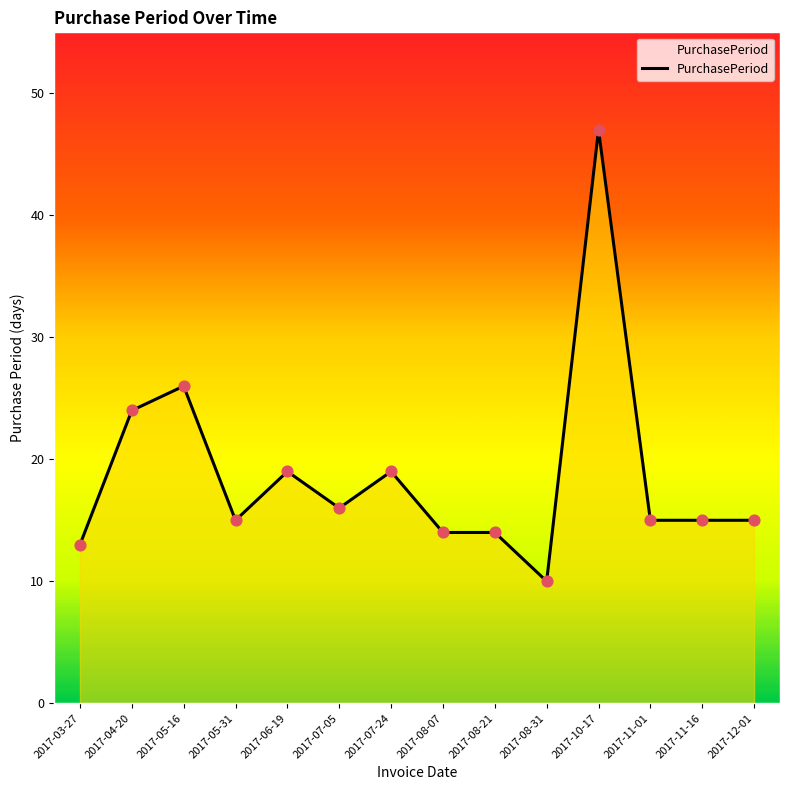

What is the change in value from 2017-05-16 to 2017-11-16?

-11